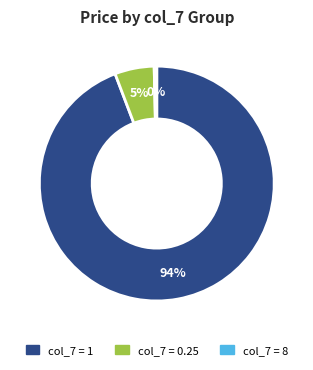

How many segments does this pie chart have?

3